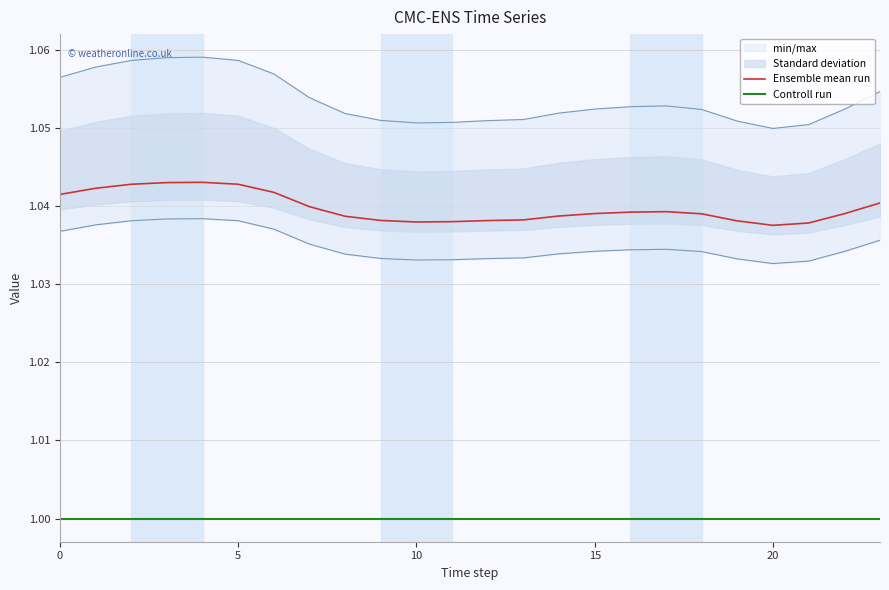

True or false: Controll run and Ensemble mean run intersect in this chart.

False